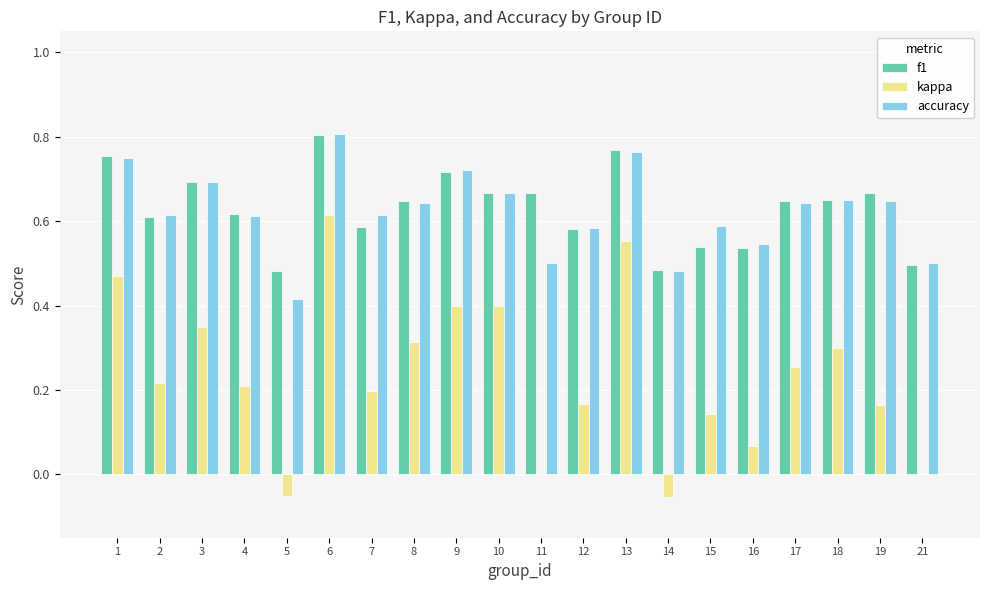

At which category does the chart reach its peak across all series?

6